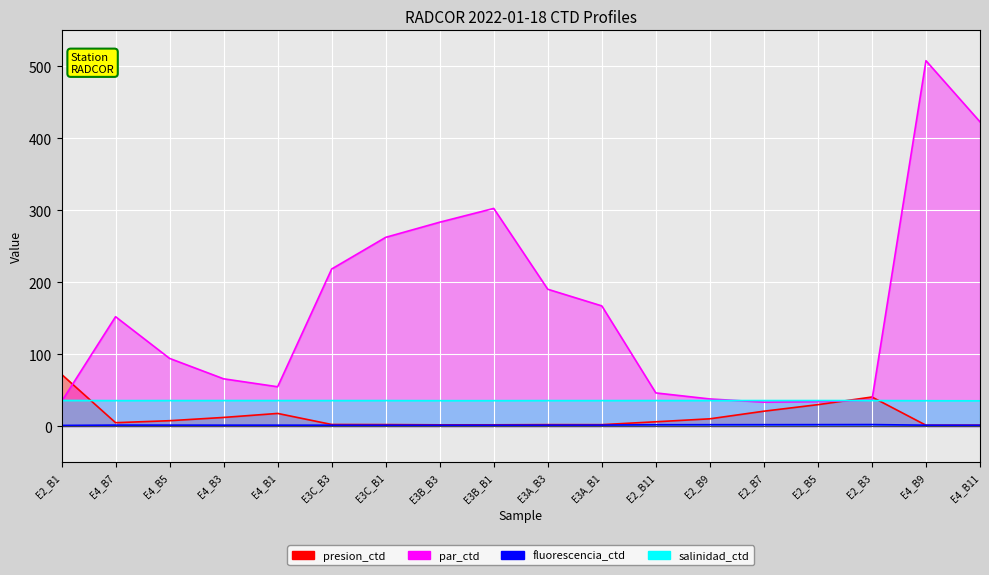

At which label is salinidad_ctd closest to 35?

E4_B11